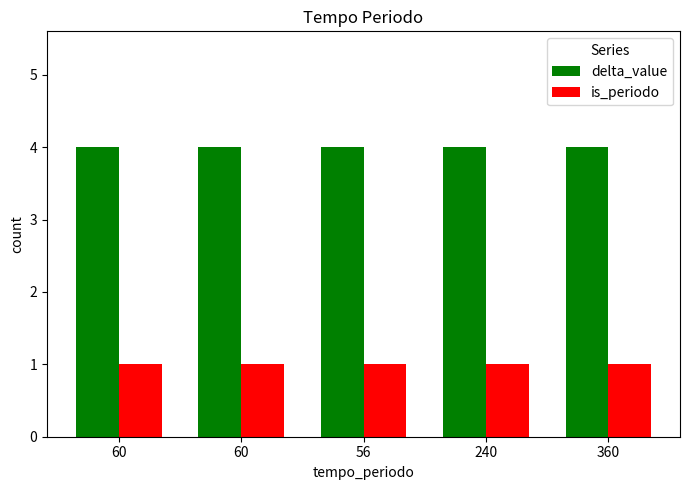

Count the number of categories in the chart.

5